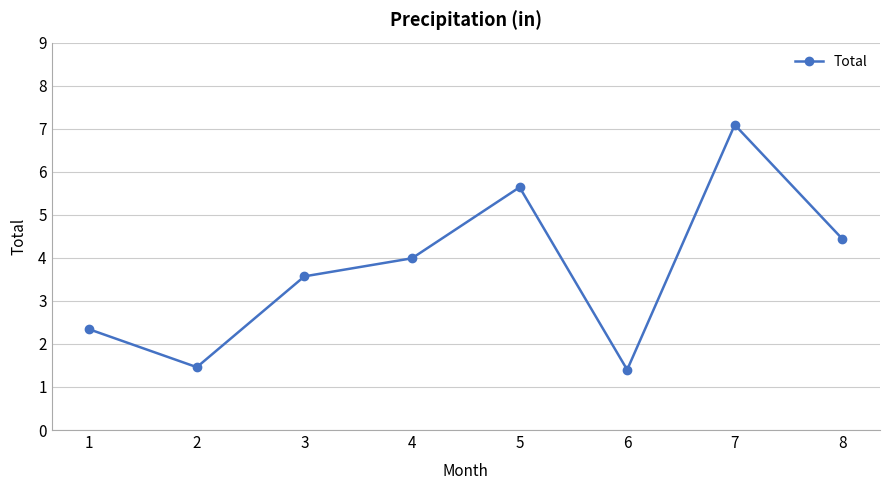

Reading left to right, extract all data points from this chart.

2.3	1.5	3.6	4.0	5.6	1.4	7.1	4.4